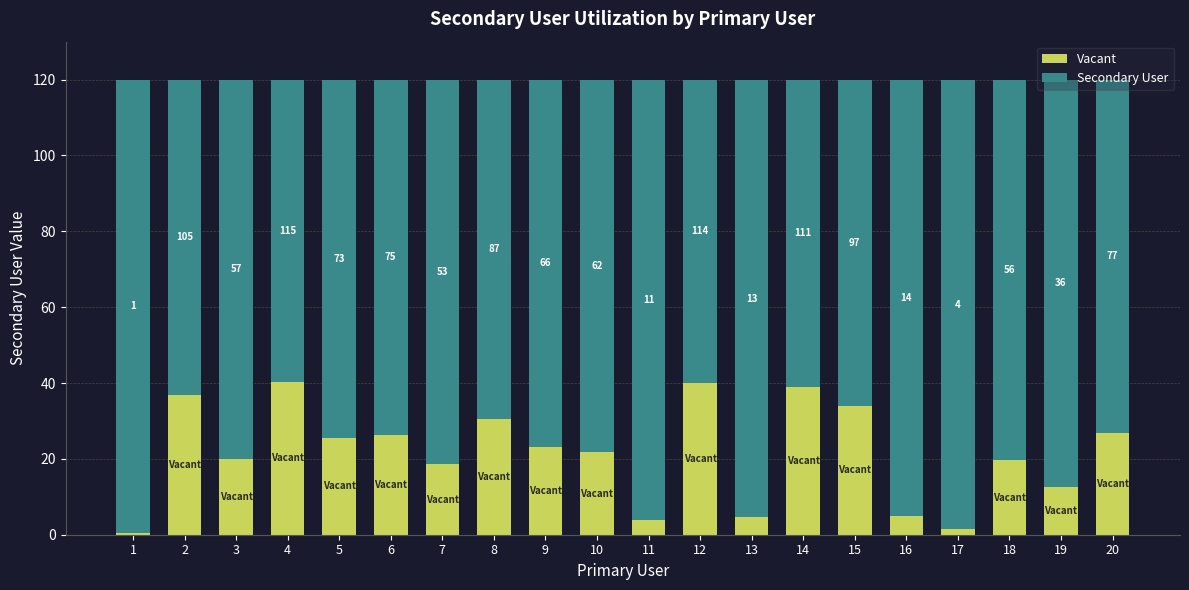

What are all the series names shown in the legend?

Vacant, Secondary User